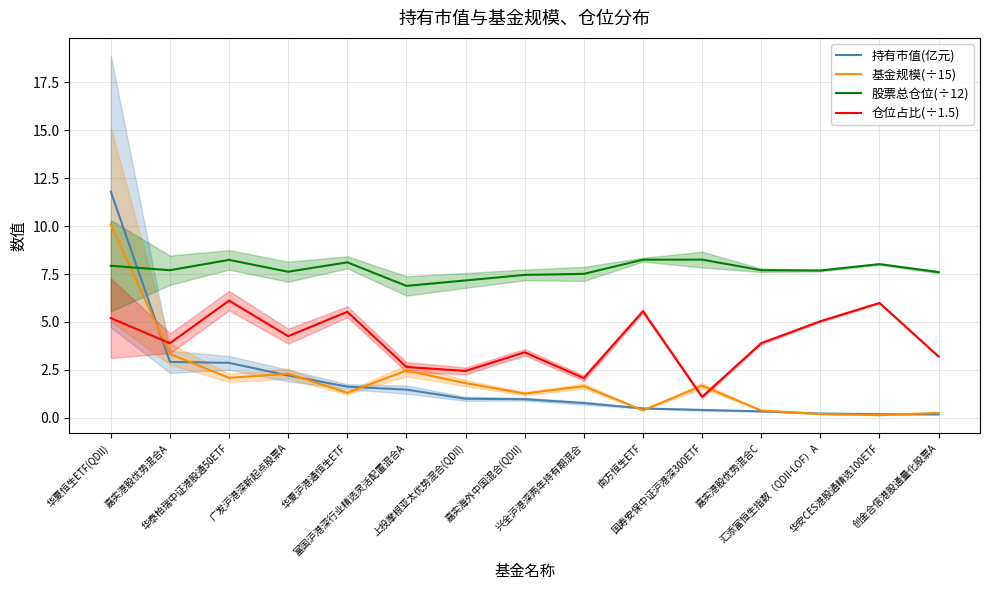

In 股票总仓位(÷12), how many points are lower than both neighbors (excluding endpoints)?

4